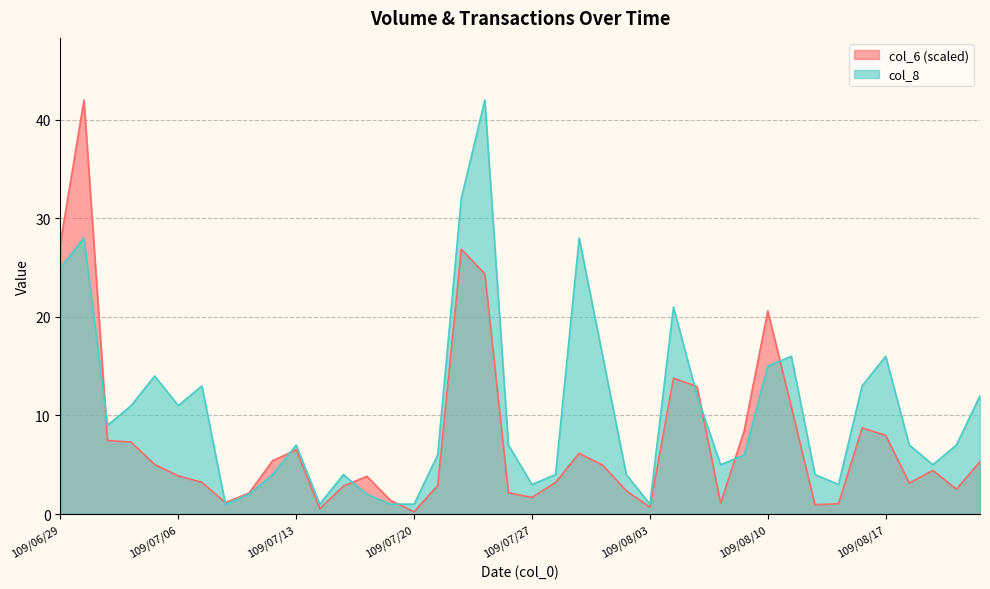

At which category does col_6 reach its first local peak?

109/06/30